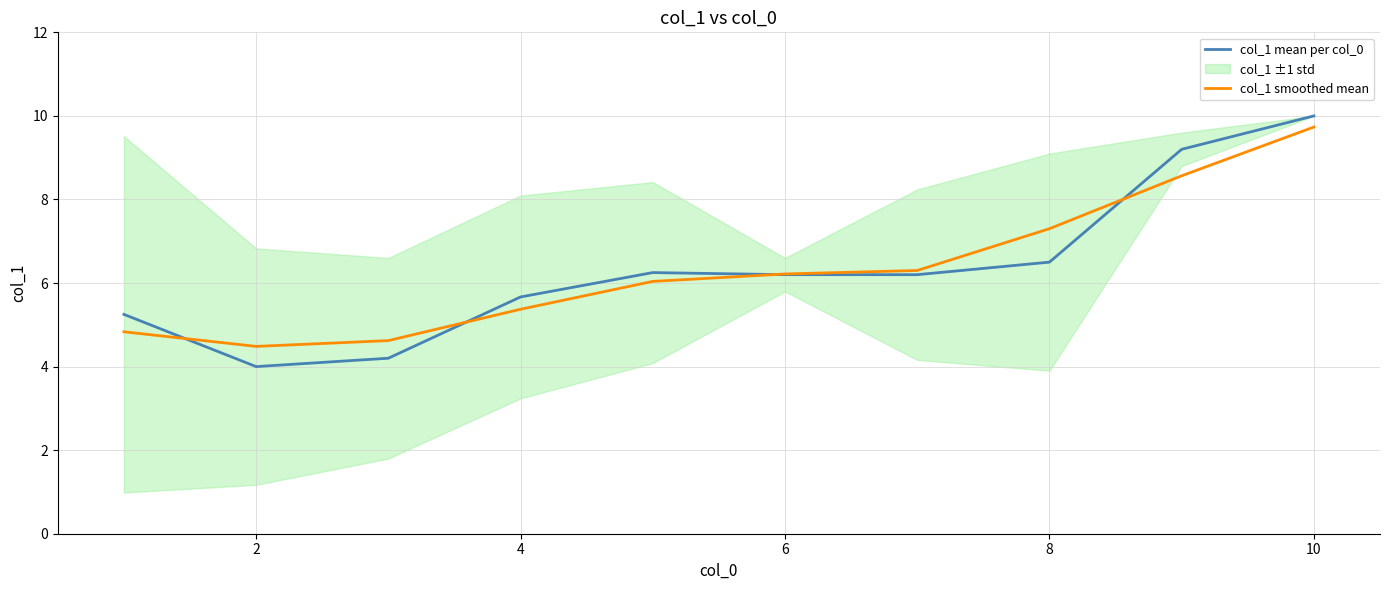

What is the maximum value for col_1 smoothed mean?

9.7